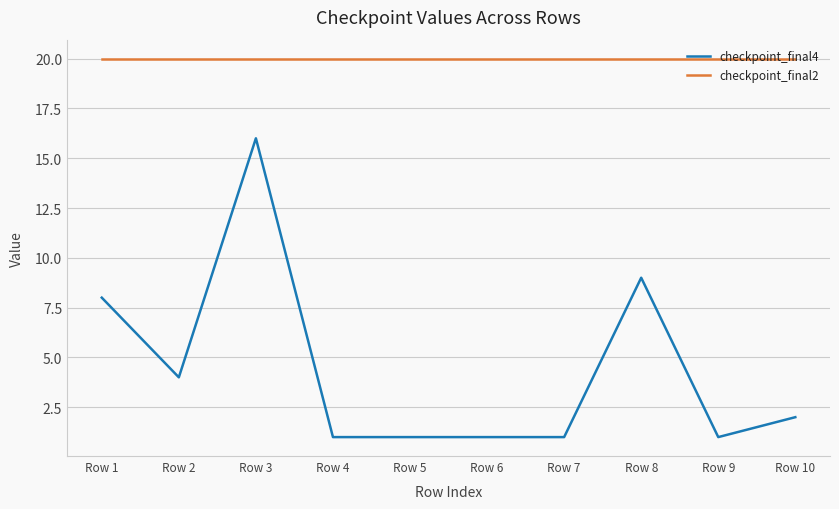

List the series in order of their peak value, lowest first.

checkpoint_final4, checkpoint_final2